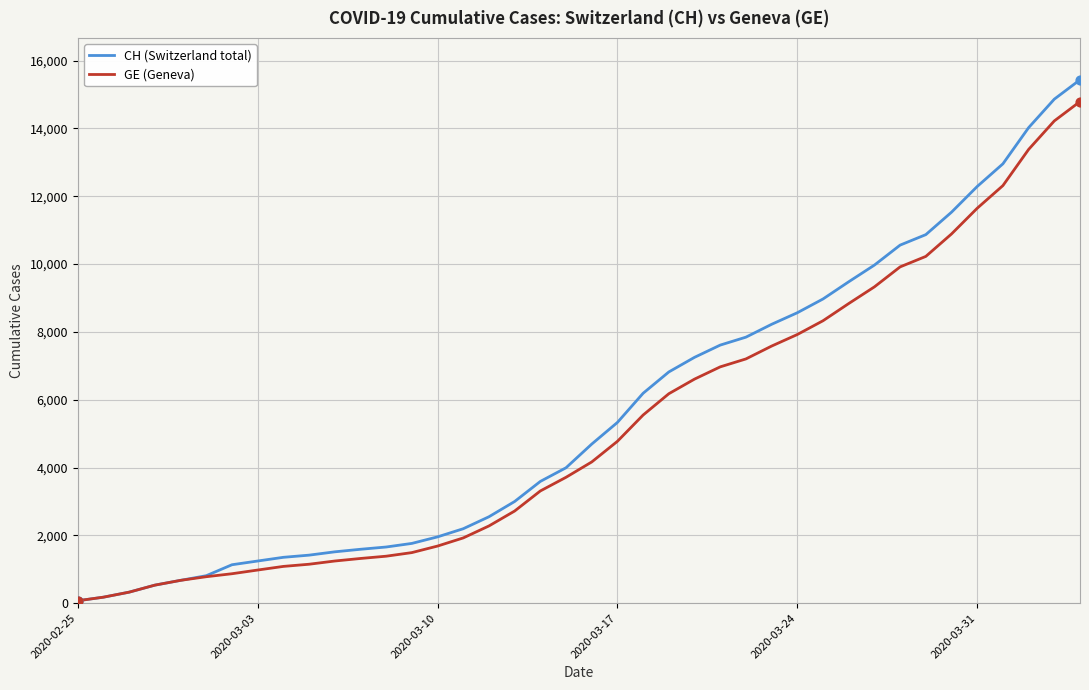

What are all the series names shown in the legend?

CH (Switzerland total), GE (Geneva)